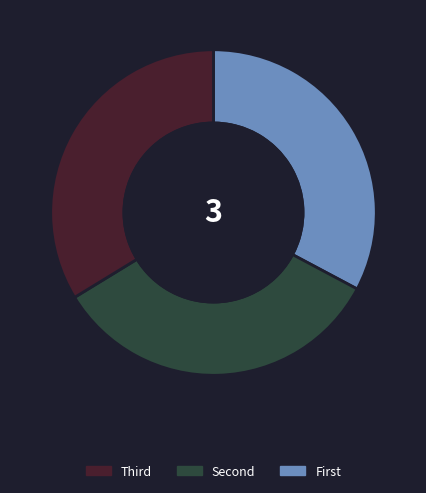

Is there a majority slice in this chart?

No